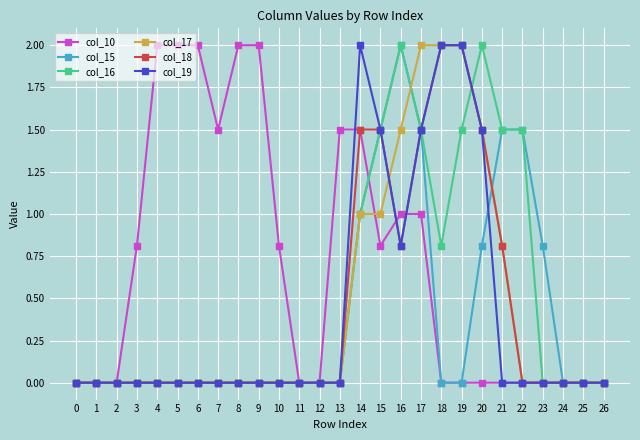

Reading left to right, what are all the values shown in this chart?

col_10: 0=0.0	1=0.0	2=0.0	3=0.8	4=2.0	5=2.0	6=2.0	7=1.5	8=2.0	9=2.0	10=0.8	11=0.0	12=0.0	13=1.5	14=1.5	15=0.8	16=1.0	17=1.0	18=0.0	19=0.0	20=0.0	21=0.0	22=0.0	23=0.0	24=0.0	25=0.0	26=0.0
col_15: 0=0.0	1=0.0	2=0.0	3=0.0	4=0.0	5=0.0	6=0.0	7=0.0	8=0.0	9=0.0	10=0.0	11=0.0	12=0.0	13=0.0	14=1.0	15=1.5	16=2.0	17=1.5	18=0.0	19=0.0	20=0.8	21=1.5	22=1.5	23=0.8	24=0.0	25=0.0	26=0.0
col_16: 0=0.0	1=0.0	2=0.0	3=0.0	4=0.0	5=0.0	6=0.0	7=0.0	8=0.0	9=0.0	10=0.0	11=0.0	12=0.0	13=0.0	14=1.0	15=1.5	16=2.0	17=1.5	18=0.8	19=1.5	20=2.0	21=1.5	22=1.5	23=0.0	24=0.0	25=0.0	26=0.0
col_17: 0=0.0	1=0.0	2=0.0	3=0.0	4=0.0	5=0.0	6=0.0	7=0.0	8=0.0	9=0.0	10=0.0	11=0.0	12=0.0	13=0.0	14=1.0	15=1.0	16=1.5	17=2.0	18=2.0	19=2.0	20=1.5	21=0.8	22=0.0	23=0.0	24=0.0	25=0.0	26=0.0
col_18: 0=0.0	1=0.0	2=0.0	3=0.0	4=0.0	5=0.0	6=0.0	7=0.0	8=0.0	9=0.0	10=0.0	11=0.0	12=0.0	13=0.0	14=1.5	15=1.5	16=0.8	17=1.5	18=2.0	19=2.0	20=1.5	21=0.8	22=0.0	23=0.0	24=0.0	25=0.0	26=0.0
col_19: 0=0.0	1=0.0	2=0.0	3=0.0	4=0.0	5=0.0	6=0.0	7=0.0	8=0.0	9=0.0	10=0.0	11=0.0	12=0.0	13=0.0	14=2.0	15=1.5	16=0.8	17=1.5	18=2.0	19=2.0	20=1.5	21=0.0	22=0.0	23=0.0	24=0.0	25=0.0	26=0.0